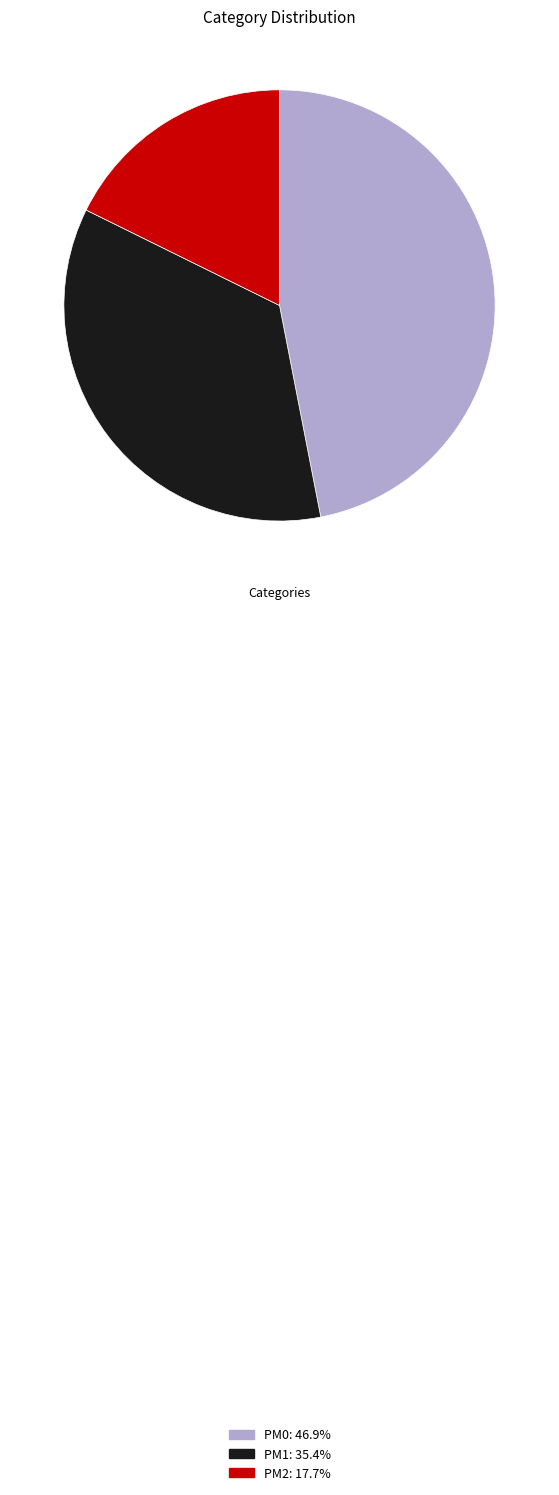

Does PM0 account for over 50% of the chart?

No